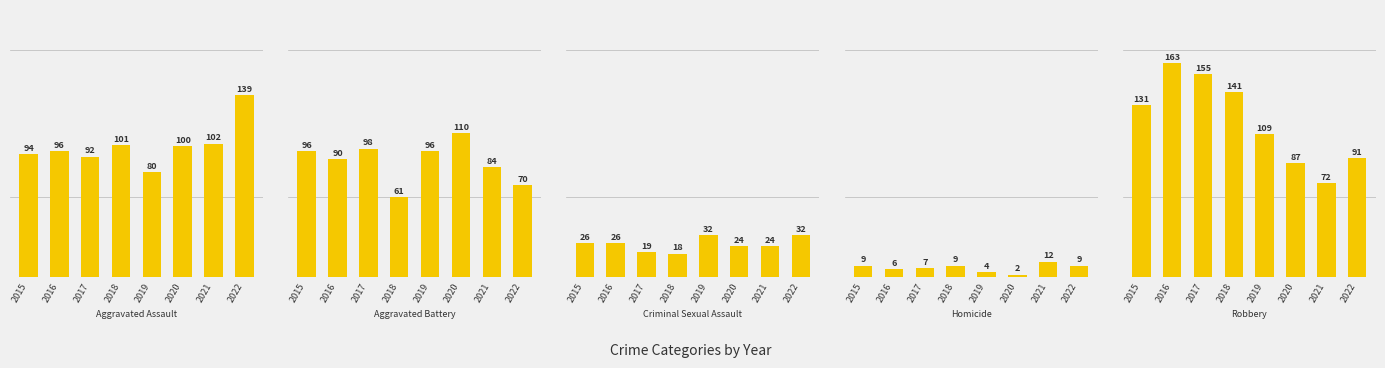

Which series changed the most between 2015 and 2016?

Robbery